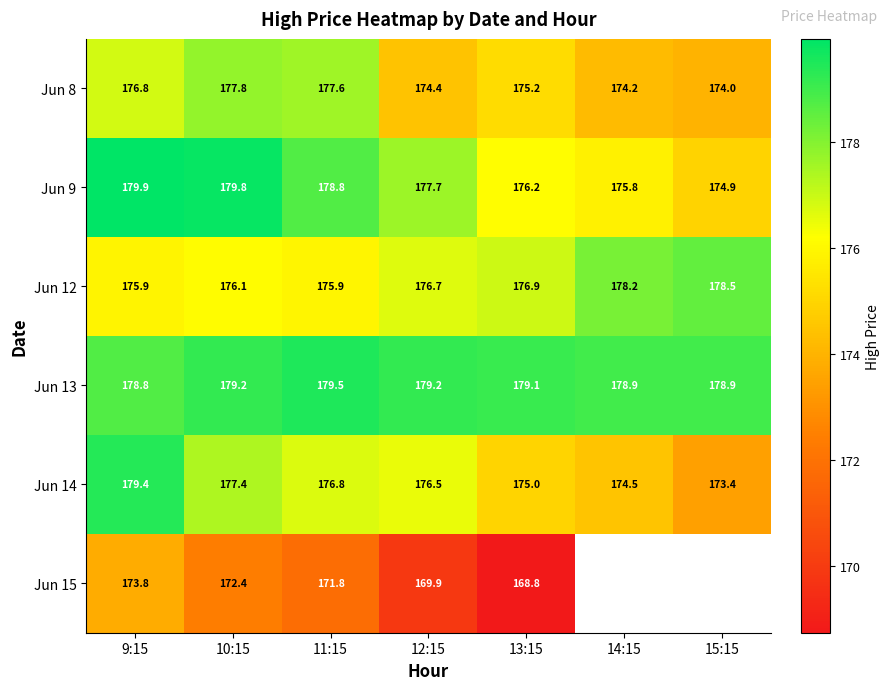

Which has a higher value, 15:15 or 14:15?

14:15